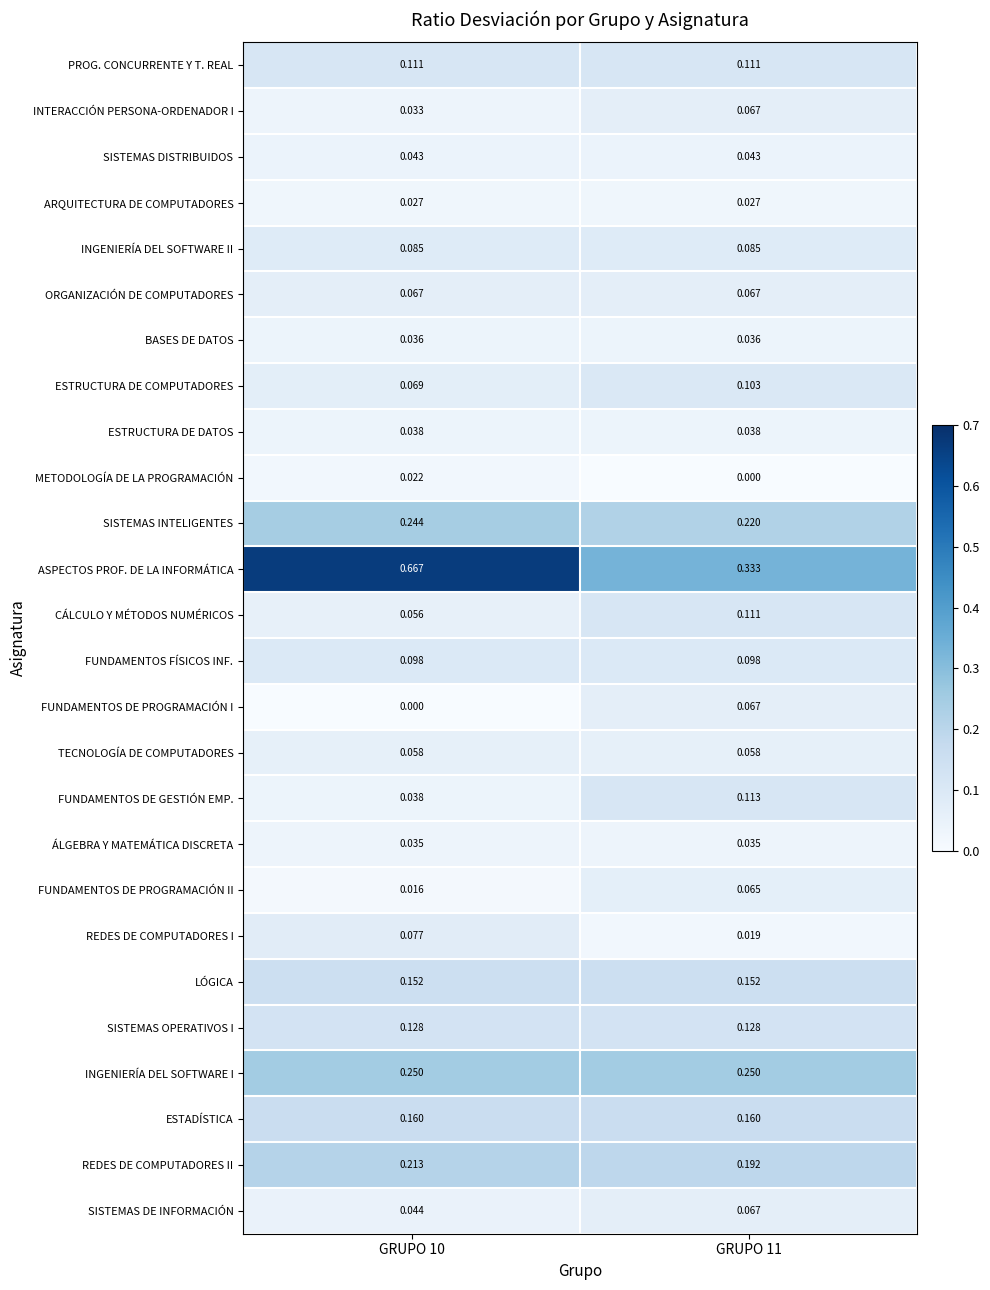

Which series changed the most between GRUPO 10 and GRUPO 11?

ASPECTOS PROF. DE LA INFORMÁTICA